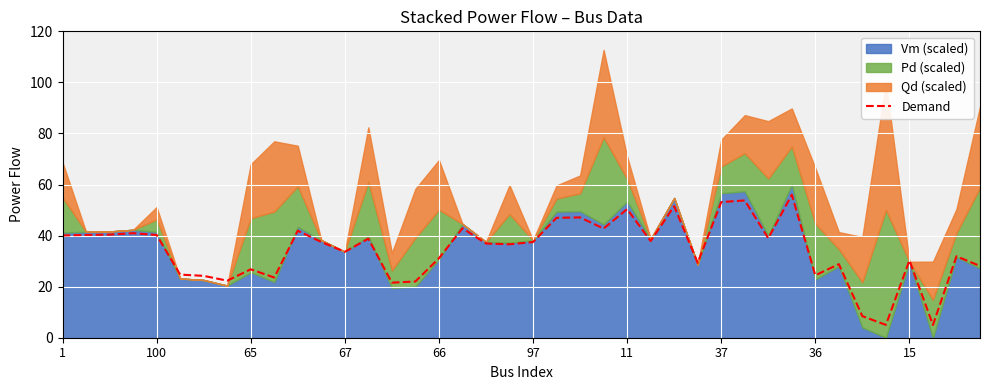

The value at 97 is 7.5. True or false?

False